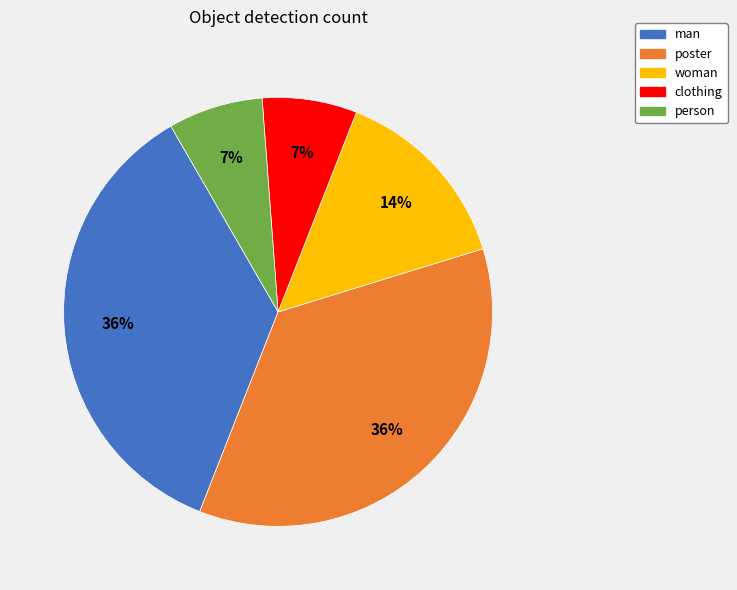

Is man the majority of the pie?

No